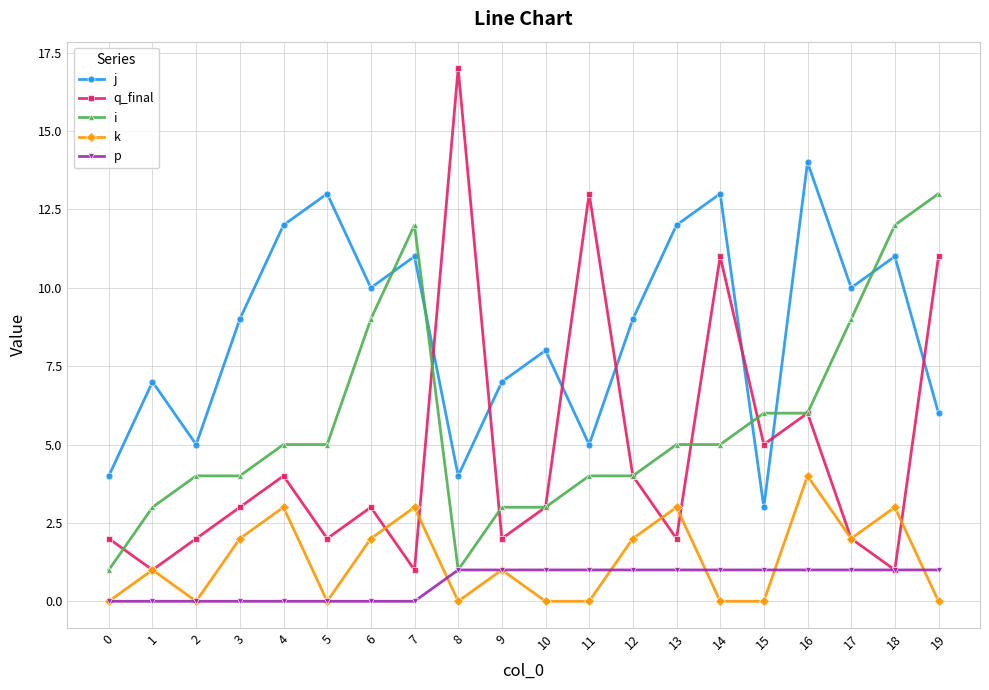

True or false: k has a value of 2 at 3.

True